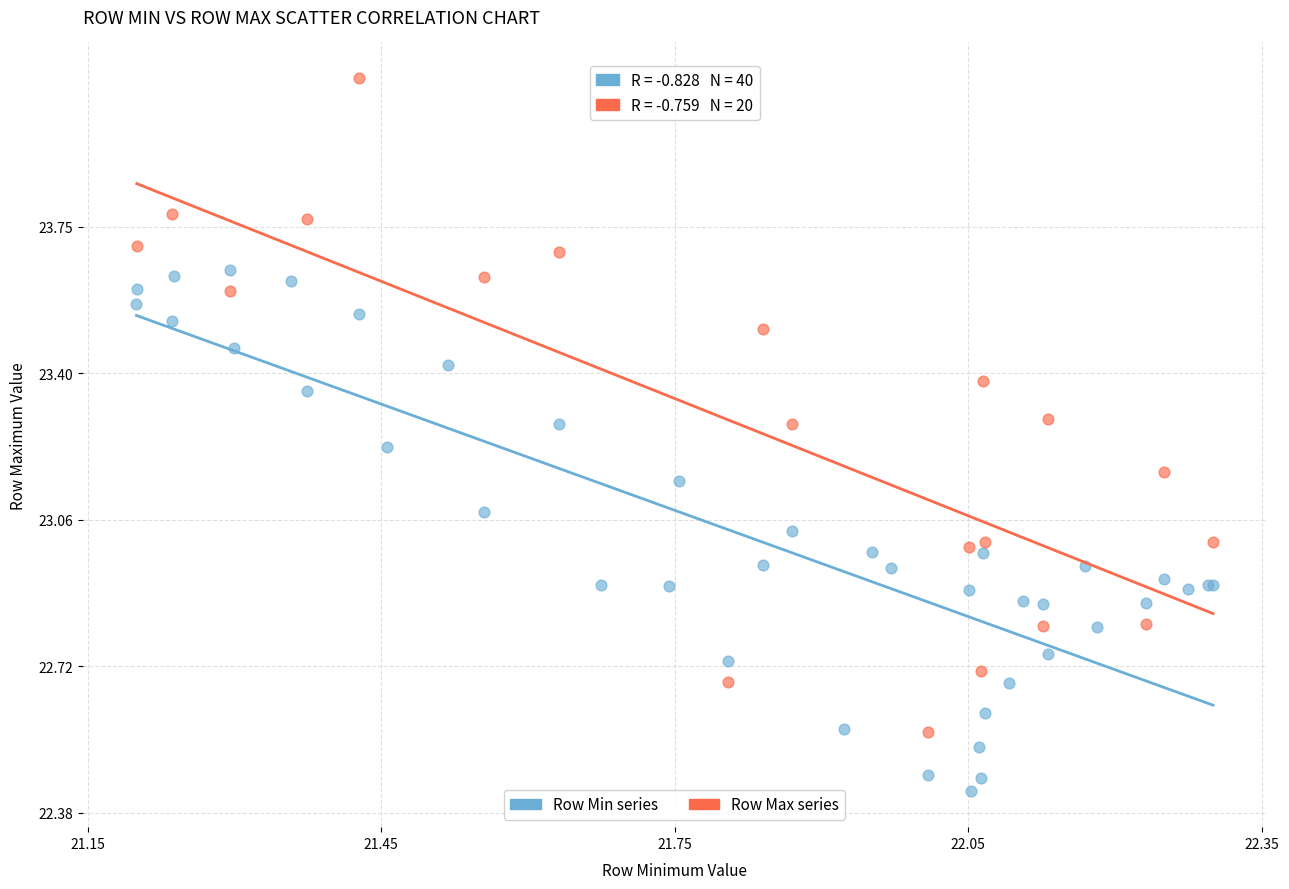

Which series reaches the minimum Y coordinate?

Row Min series